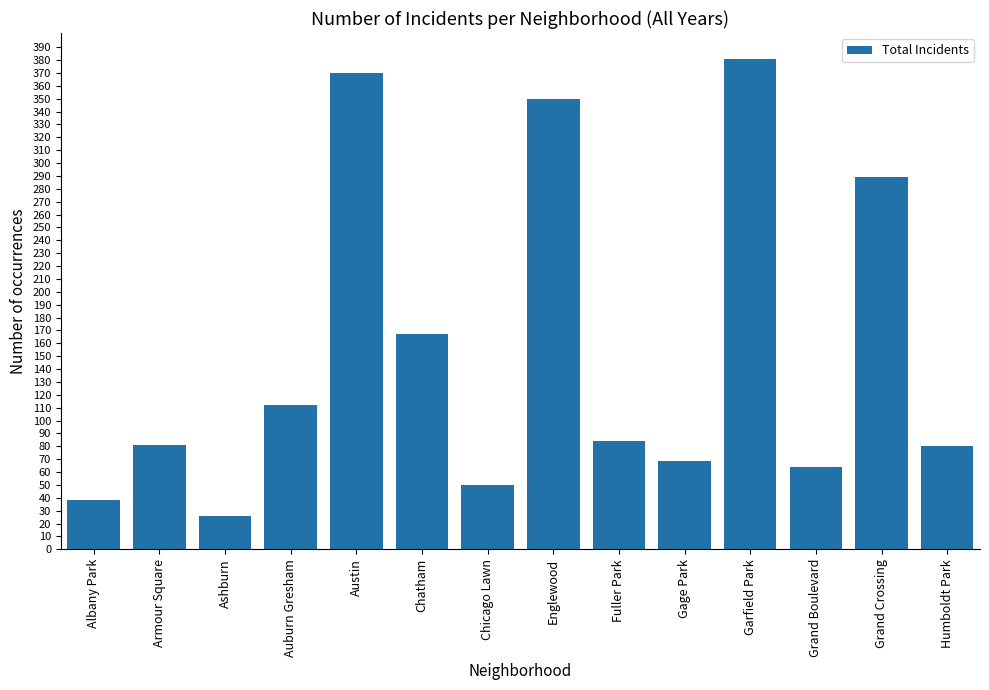

Does the chart contain any negative values?

No